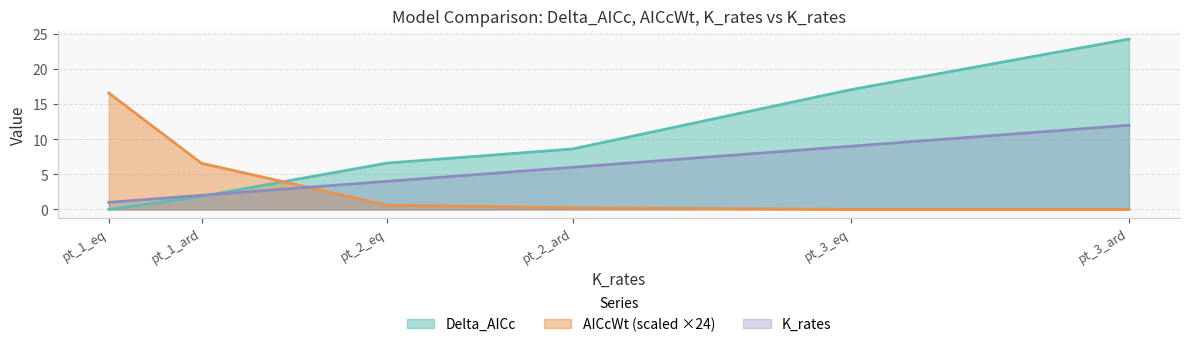

At which label is K_rates closest to 6?

pt_2_ard